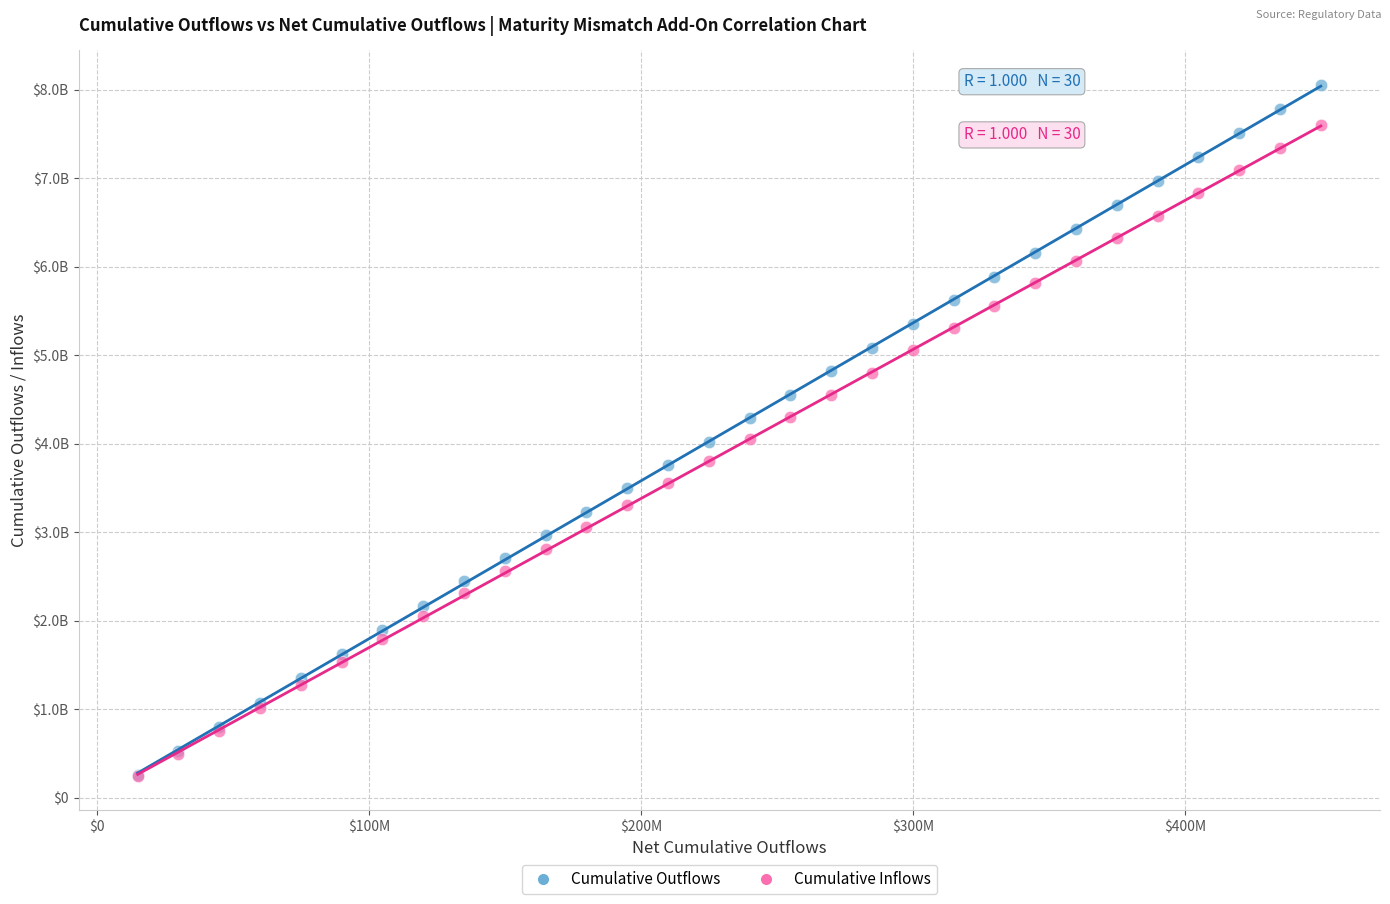

What are all the series names shown in the legend?

Cumulative Outflows, Cumulative Inflows